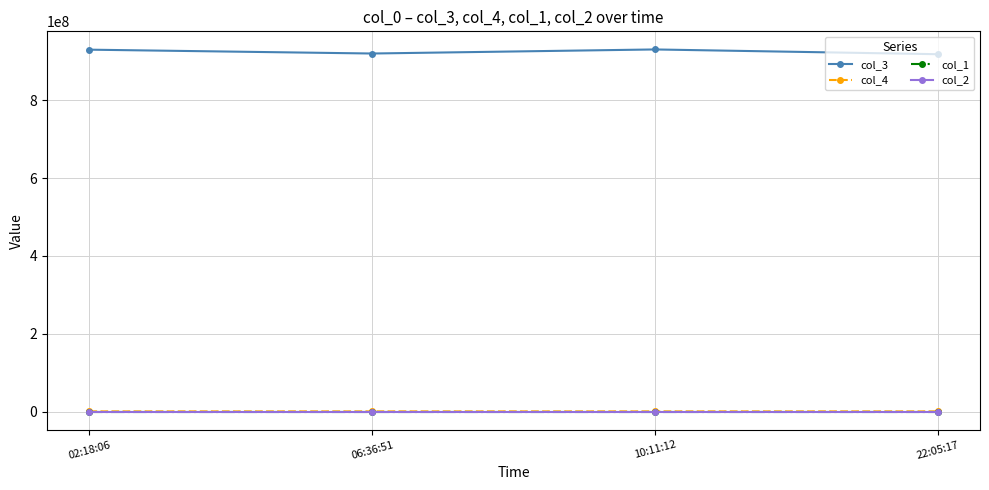

What position from the right is 22:05:17?

1